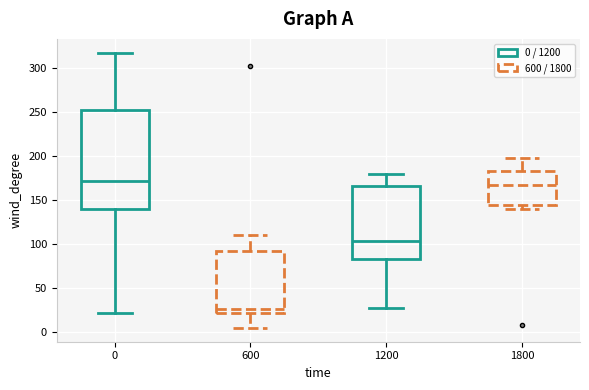

Where does the lower whisker of the box at x = 600 end on the y-axis? The values are not printed on the chart, so give them approximately, as read against the axis.

5